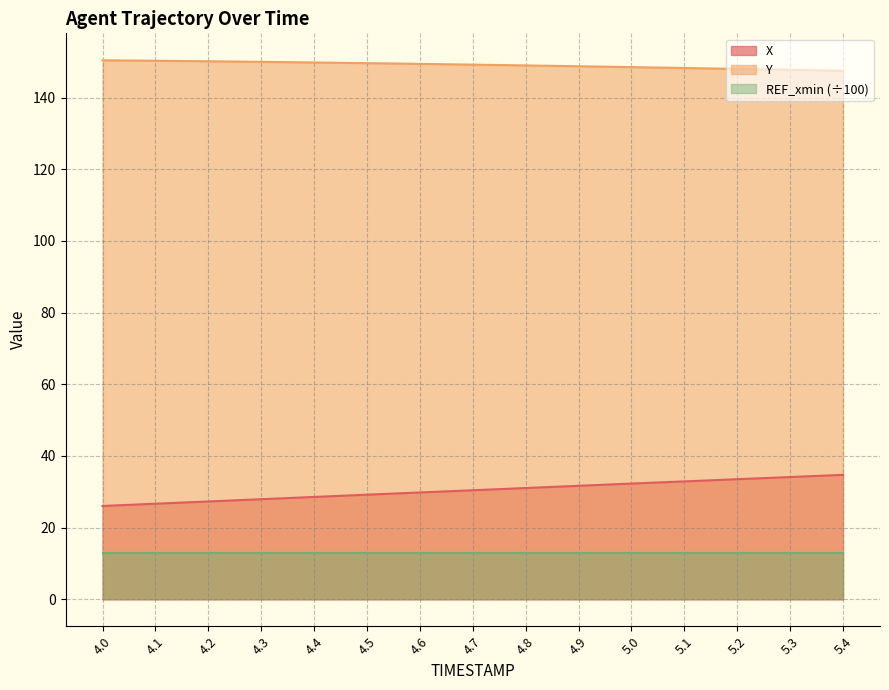

Which series has the largest range (max minus min)?

X